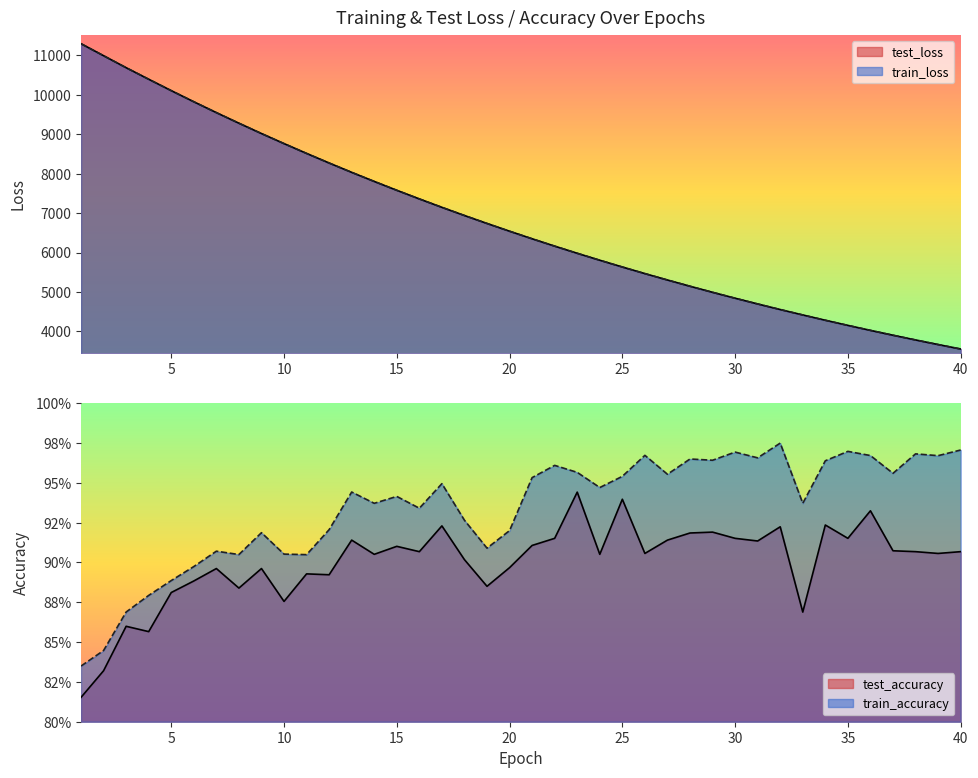

Rank the series at 33 from lowest to highest value.

test_accuracy, train_accuracy, train_loss, test_loss